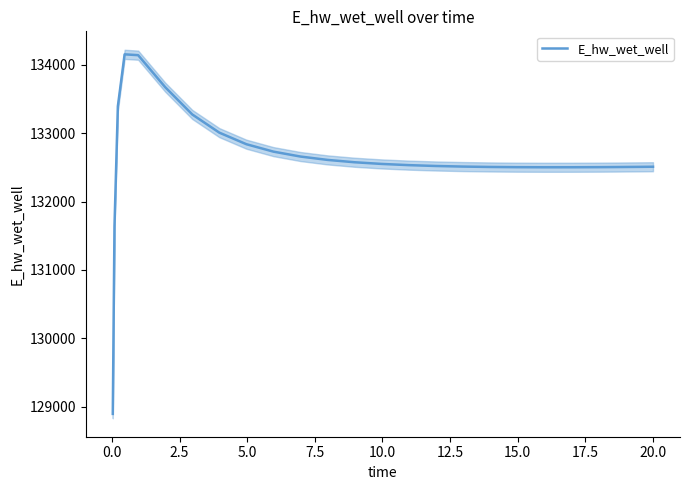

Is this an area chart (filled region under the line)?

No